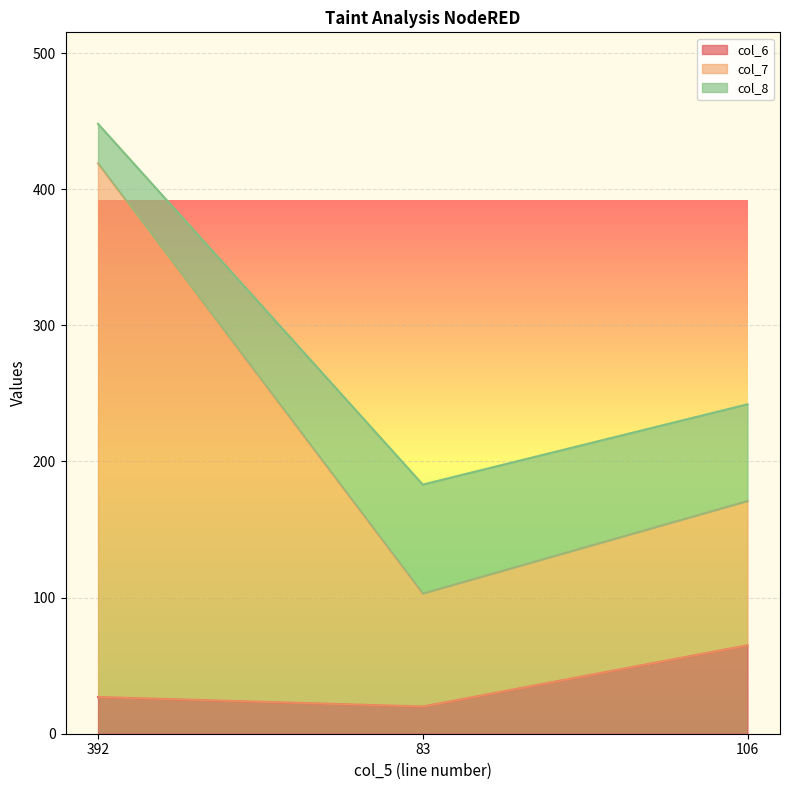

What is the highest value of the col_6 series?

65